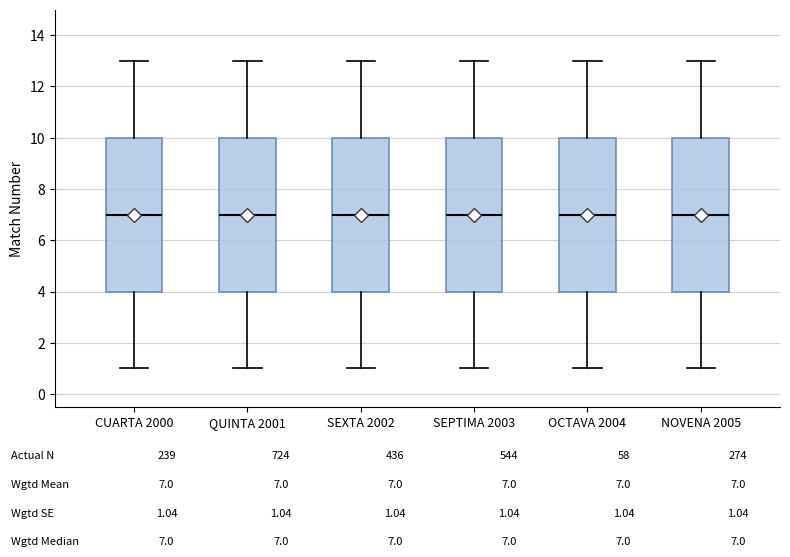

Where is the upper edge of the box for OCTAVA 2004 on the y-axis? The values are not printed on the chart, so give them approximately, as read against the axis.

10